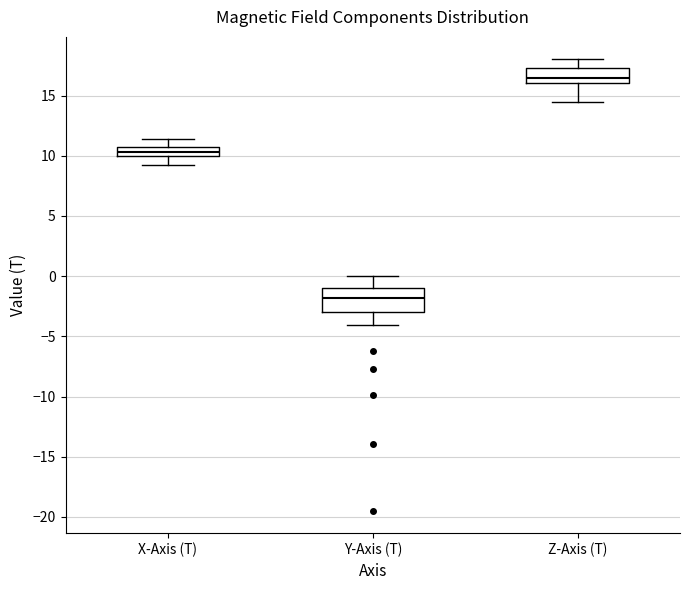

Where does the lower whisker of the box for Z-Axis (T) end on the y-axis? The values are not printed on the chart, so give them approximately, as read against the axis.

14.5